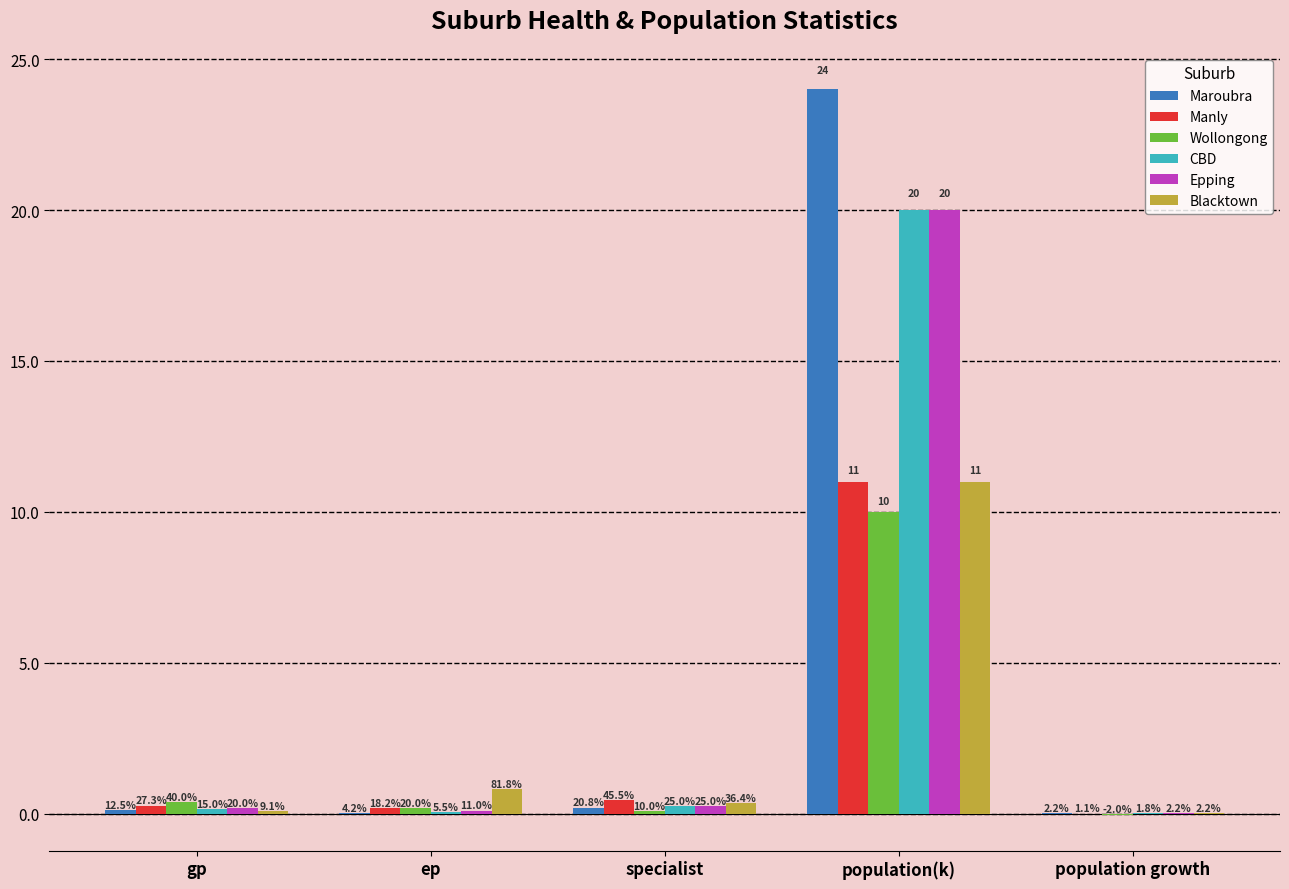

What is the sum of all Blacktown values?

12.3